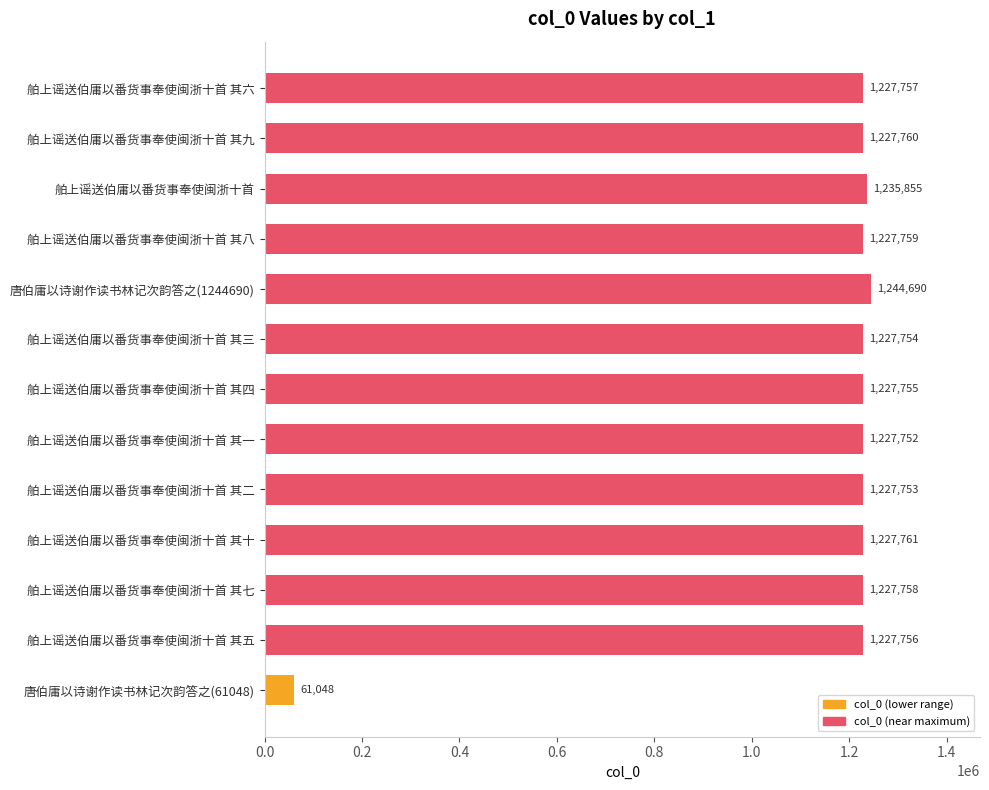

What is the sum of all values?

14819158